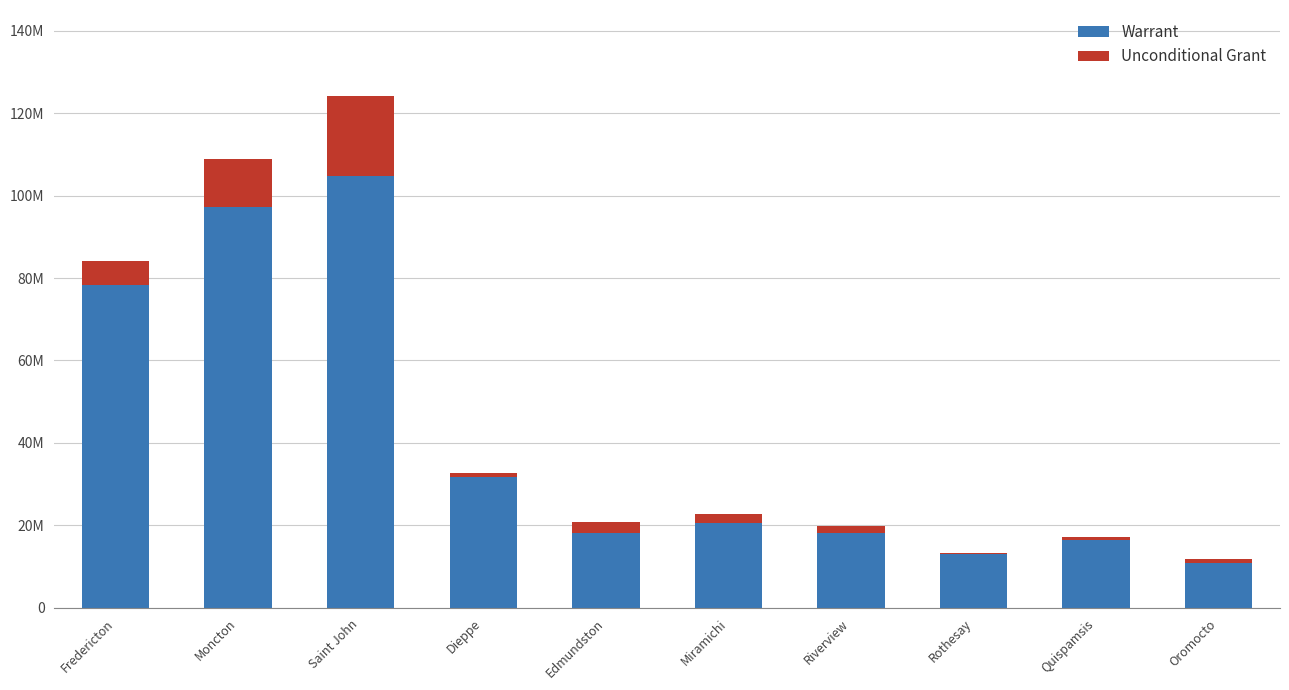

At Riverview, list the series in order from smallest to largest.

Unconditional Grant, Warrant